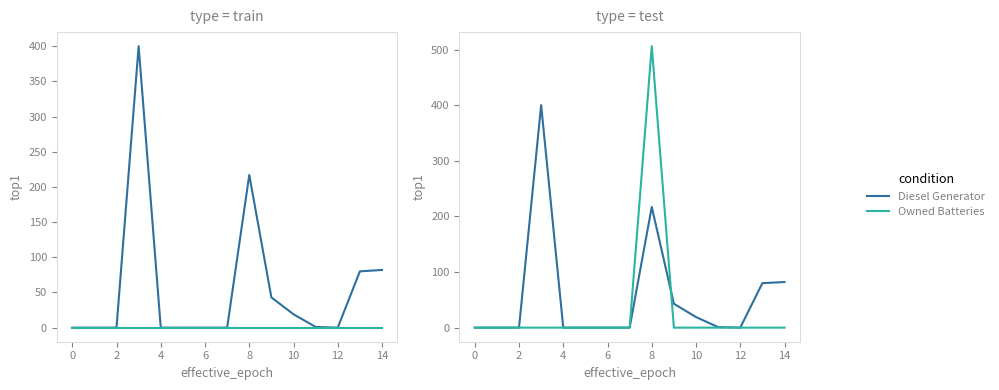

What is the difference between the maximum and second lowest values in the Owned Batteries series?

506